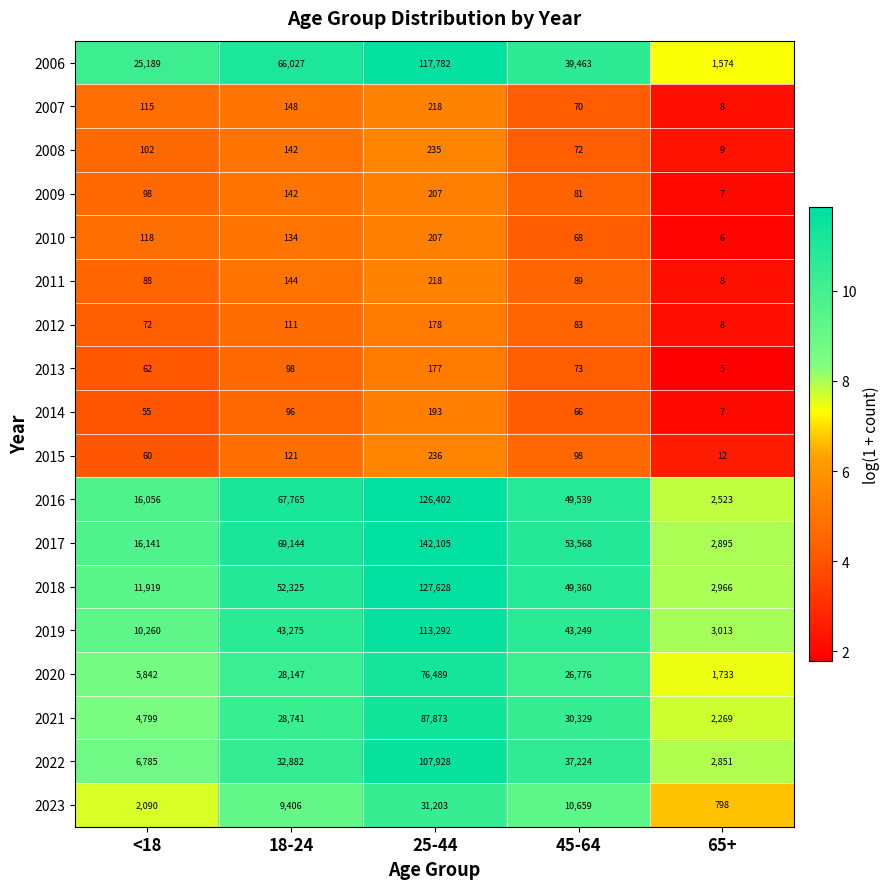

Which category has the lowest value across all series?

65+